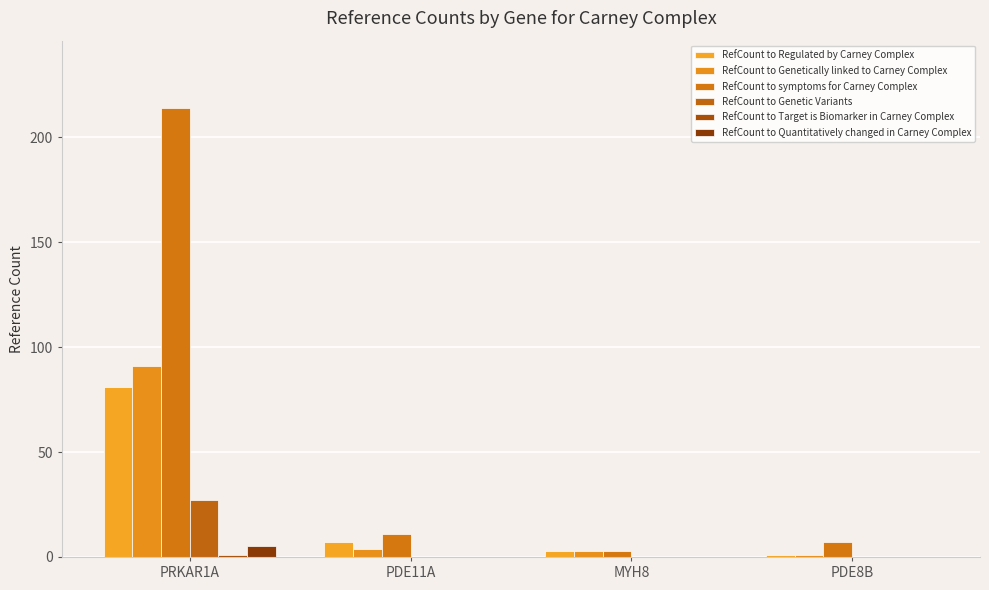

What is the label of the 3rd bar from the left?

MYH8